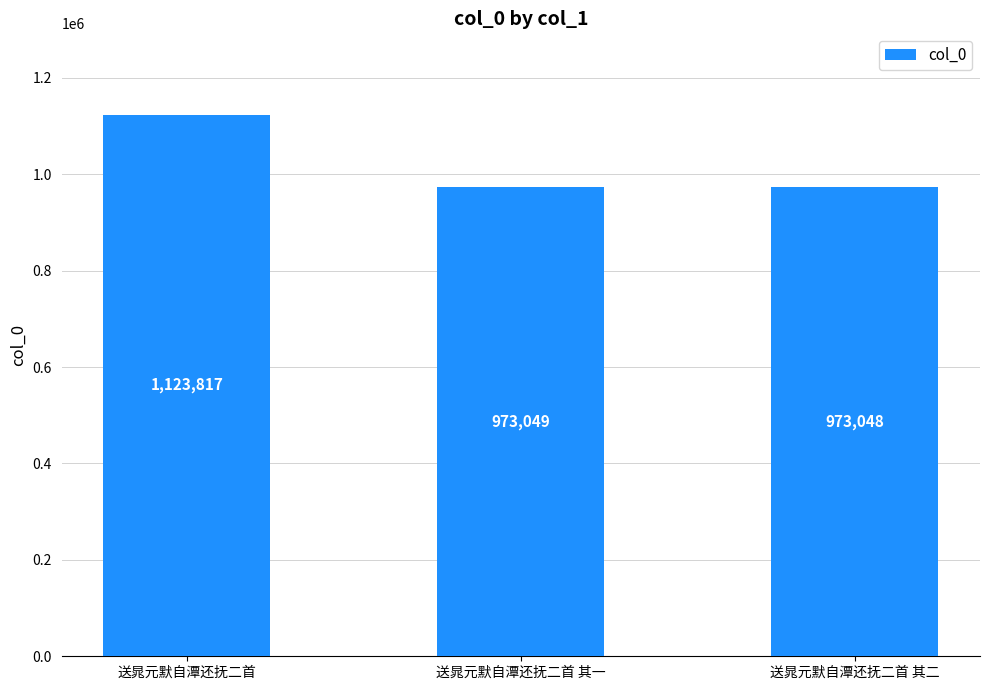

What is the value of the 2nd bar from the left?

973049